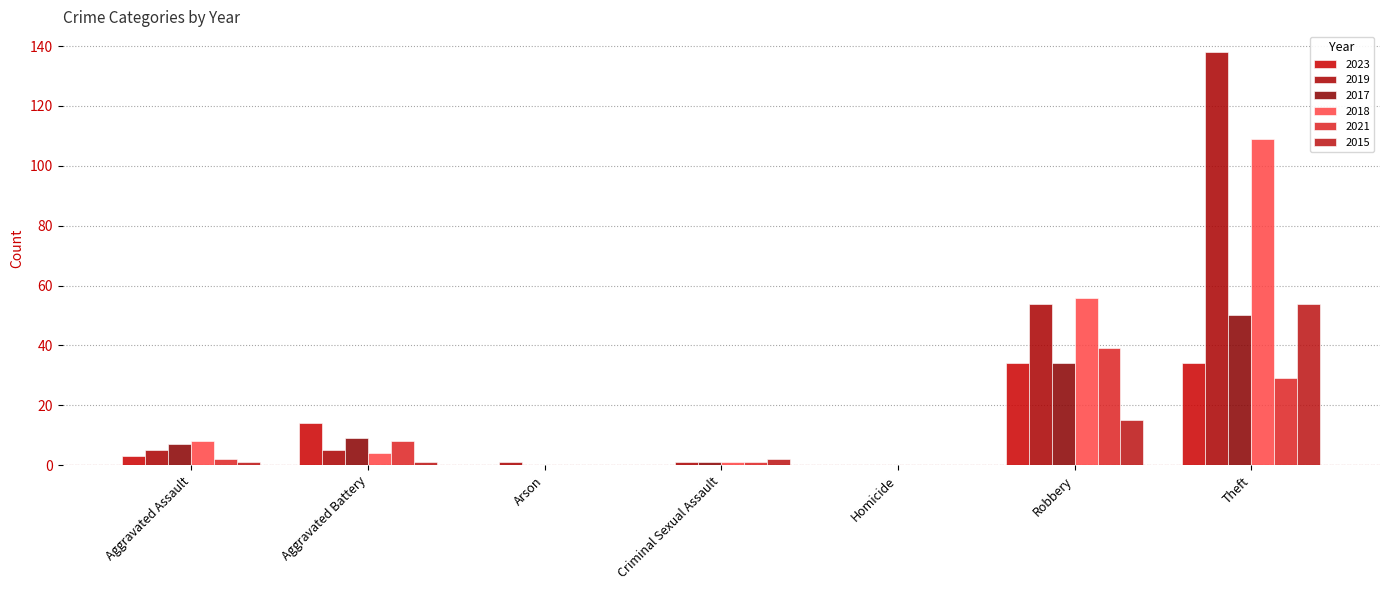

Which label corresponds to the largest value in the chart?

Theft